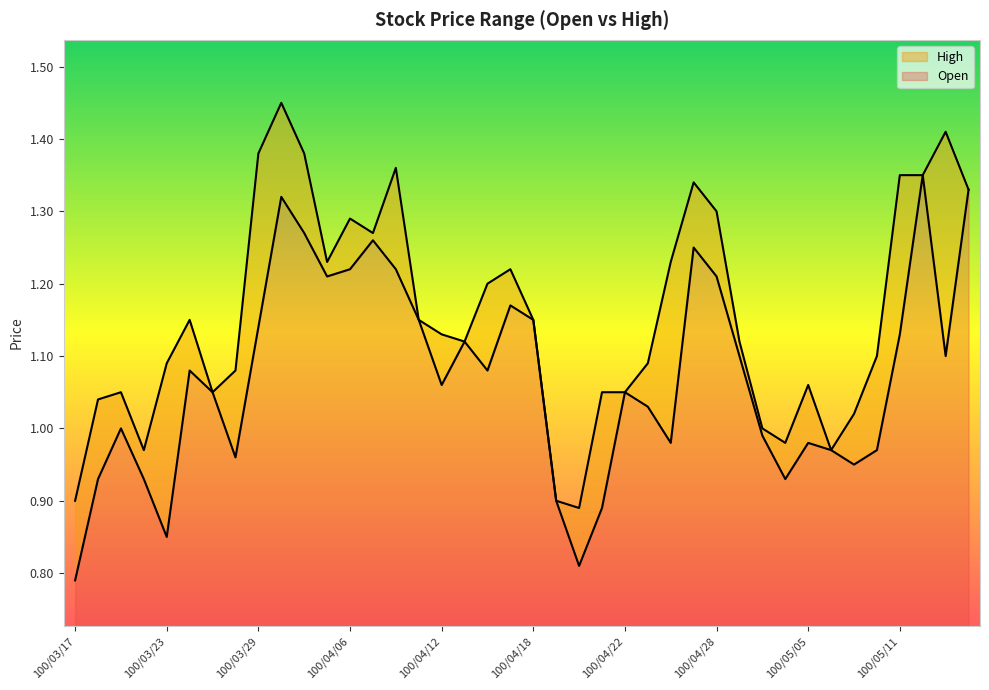

List the series in order of their peak value, lowest first.

Open, High